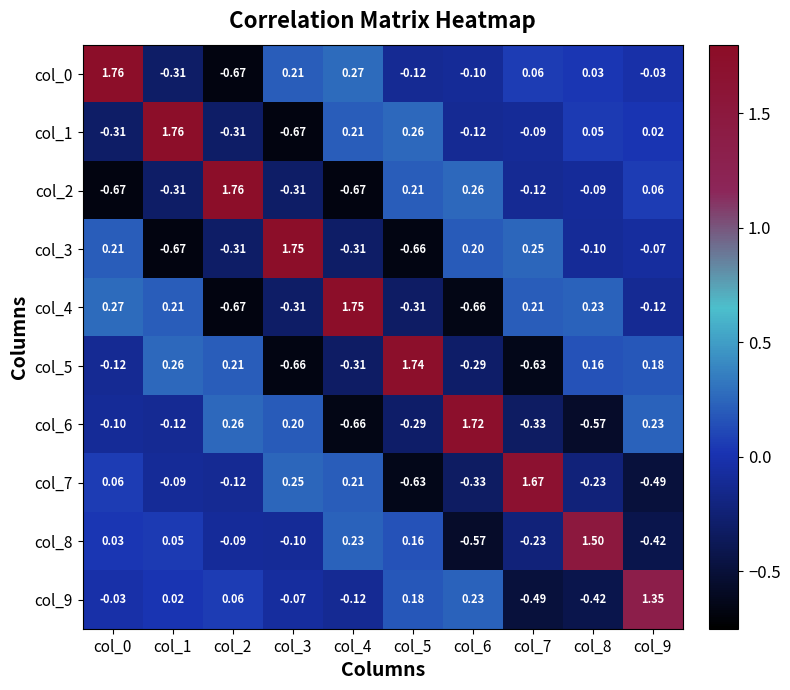

Is the value of col_7 at col_0 greater than the value of col_3 at col_1?

Yes